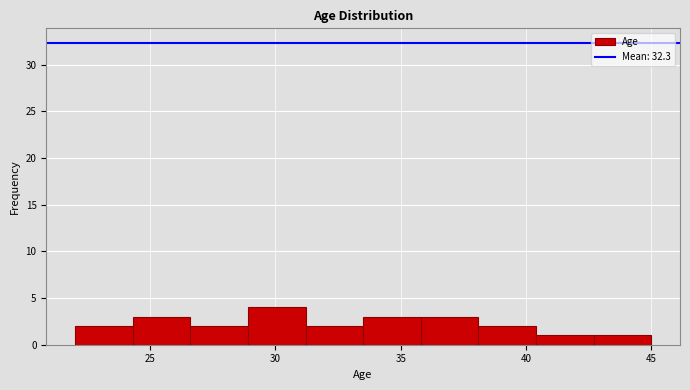

Reading left to right, transcribe this chart: for each bar, give the range it covers on the x-axis and its height. Neither the bar edges nor the heights are printed on the chart, so give them approximately, as read against the axes.

22.0 to 24.3: 2
24.3 to 26.6: 3
26.6 to 28.9: 2
28.9 to 31.2: 4
31.2 to 33.5: 2
33.5 to 35.8: 3
35.8 to 38.1: 3
38.1 to 40.4: 2
40.4 to 42.7: 1
42.7 to 45.0: 1